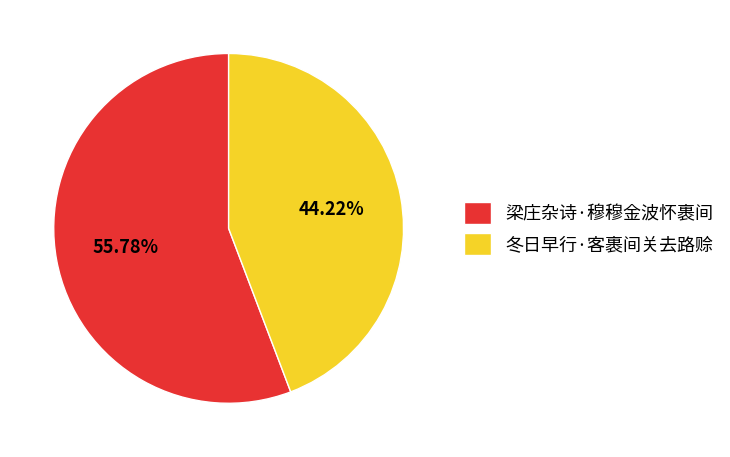

What is the ratio of the value at 梁庄杂诗·穆穆金波怀裹间 to the value at 冬日早行·客裹间关去路赊?

1.3